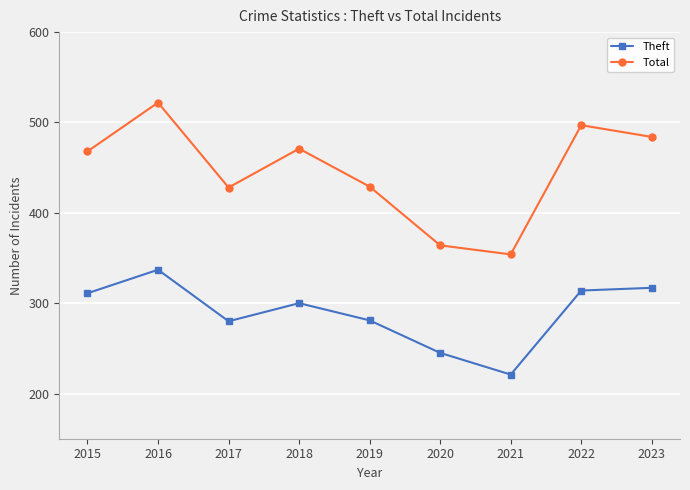

What is the value of the Theft point at the 7th from the left?

221